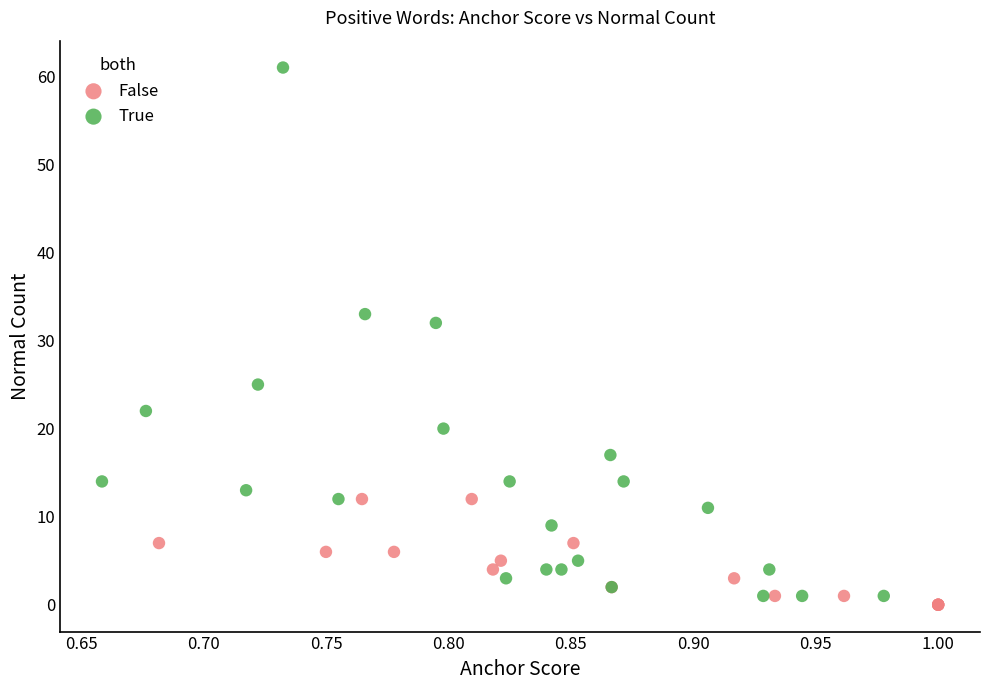

Which series has the largest Y range (max minus min)?

True